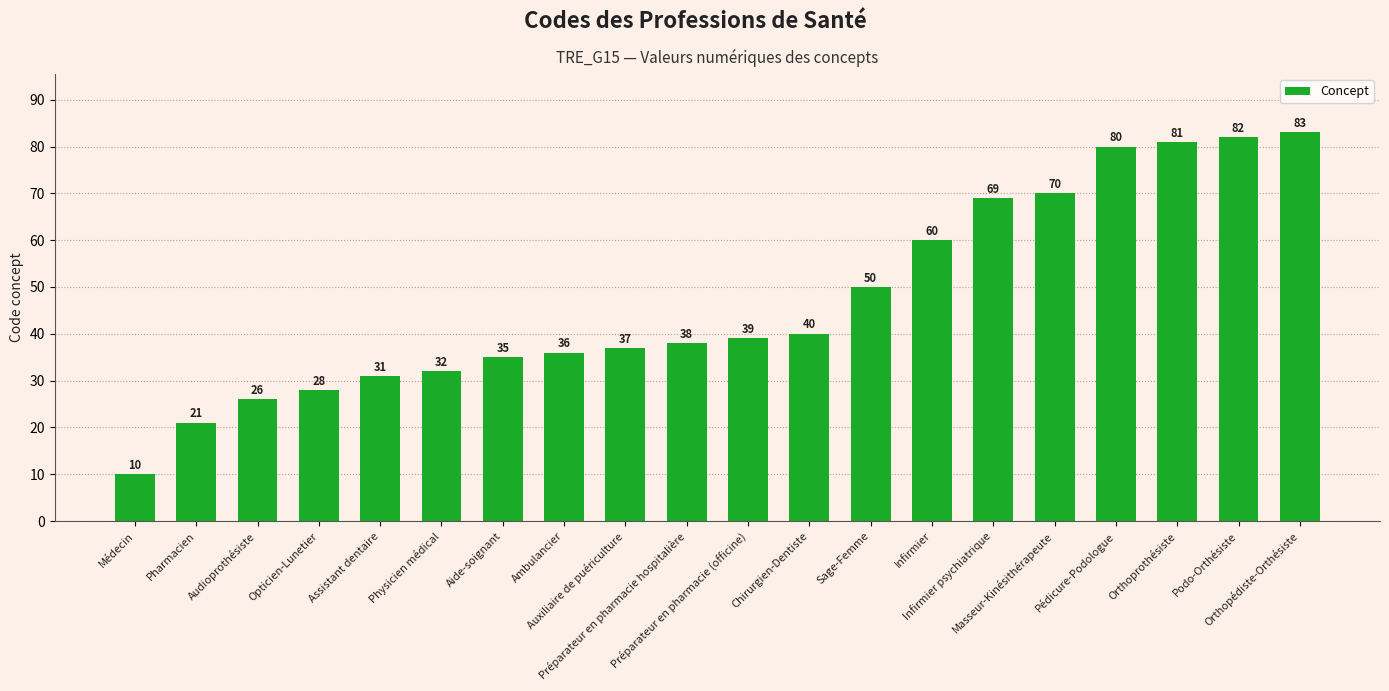

What position from the right is Masseur-Kinésithérapeute?

5